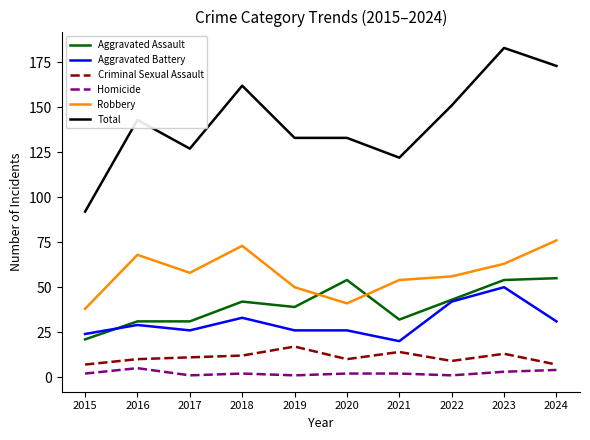

Is the value of Criminal Sexual Assault at 2022 greater than the value of Total at 2015?

No